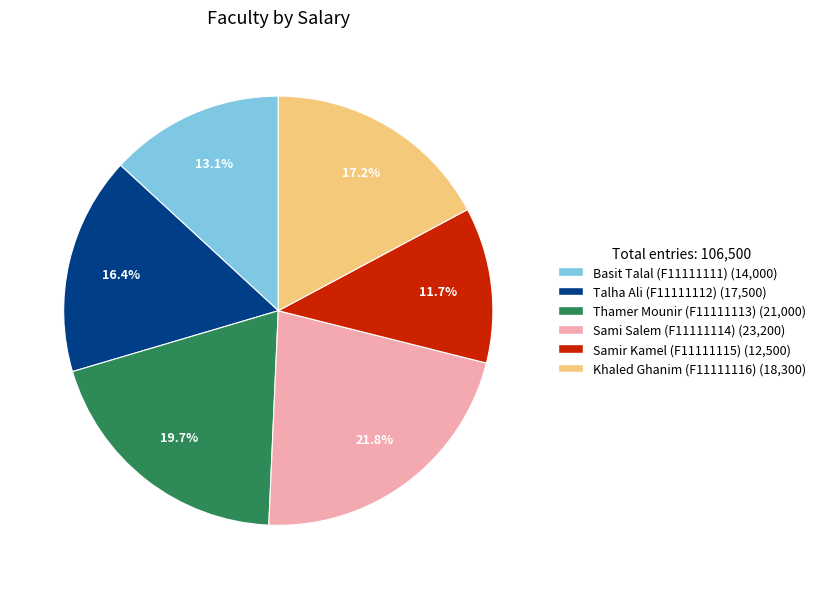

What percentage do Sami Salem (F11111114) and Basit Talal (F11111111) together represent?

34.9%